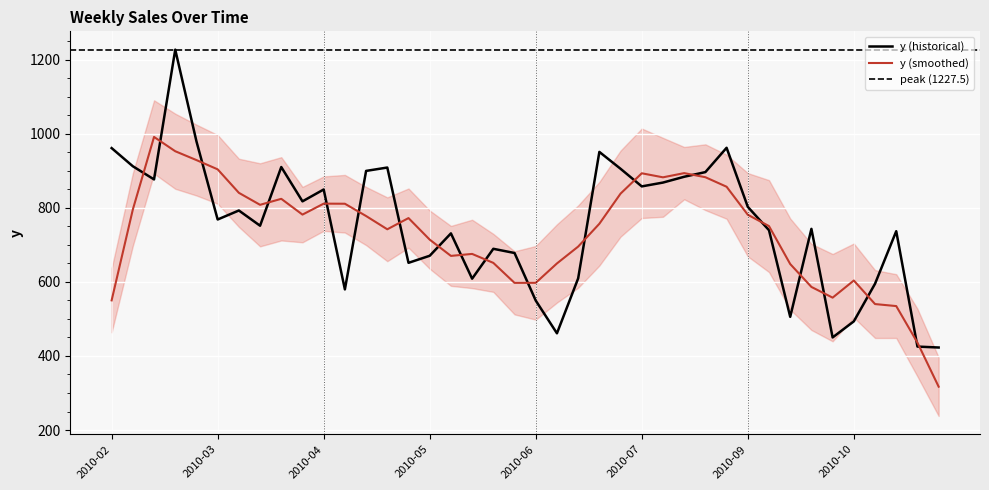

Where is the first local maximum?

2010-02-26